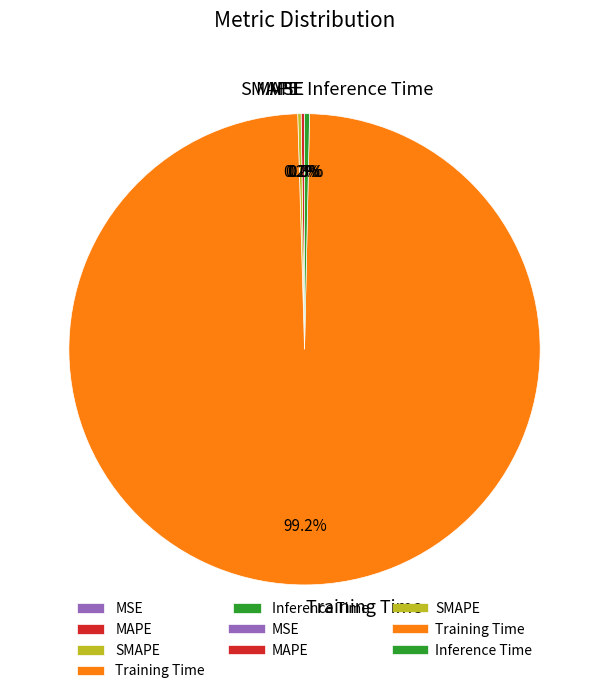

What percentage is NOT represented by Inference Time?

99.7%